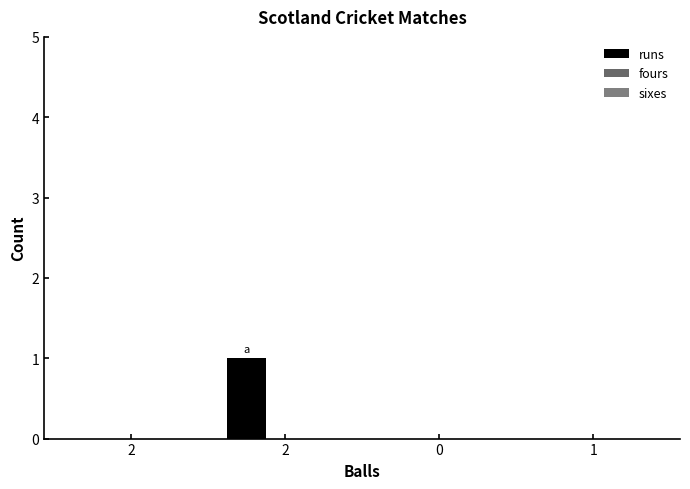

Are the bars grouped side by side (vs. stacked)?

No